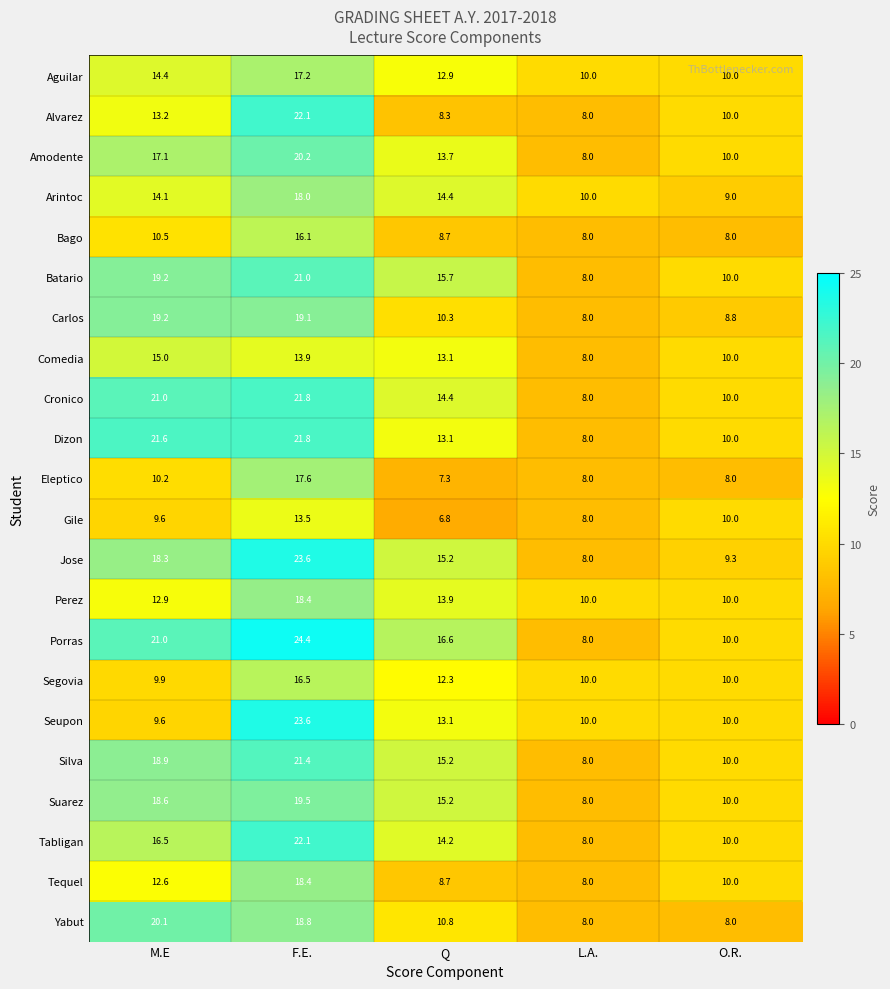

What is the sum of all Eleptico values?

51.1